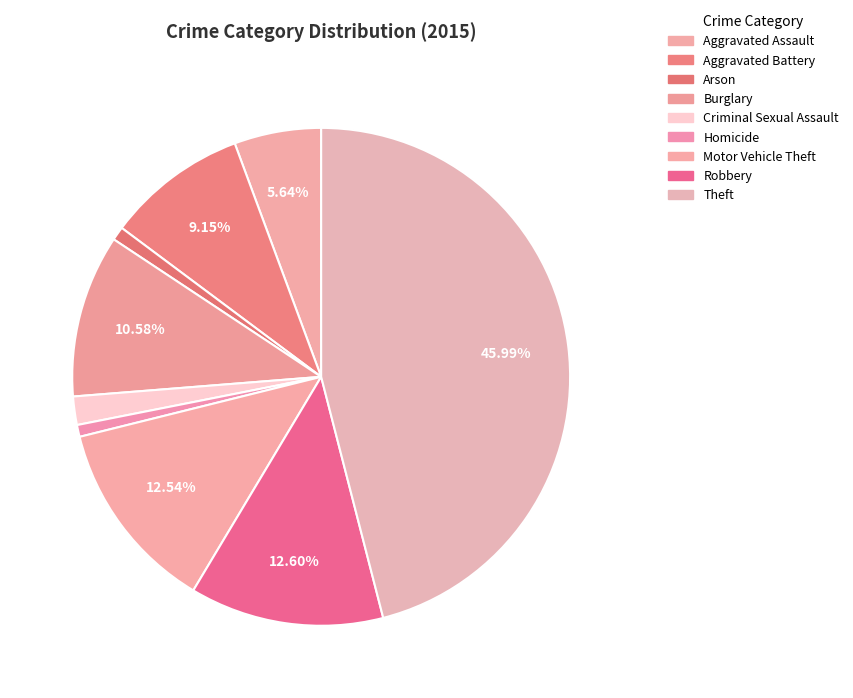

How many slices are in this pie chart?

9